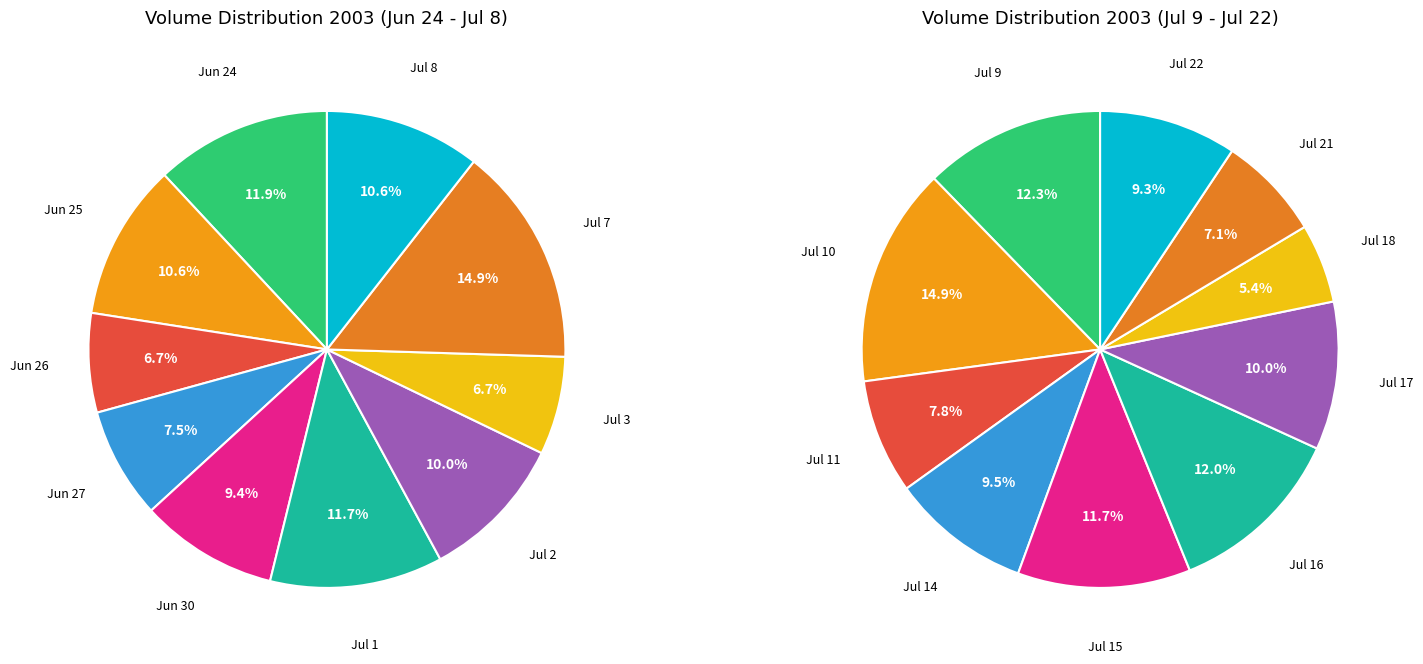

How many segments does this pie chart have?

10